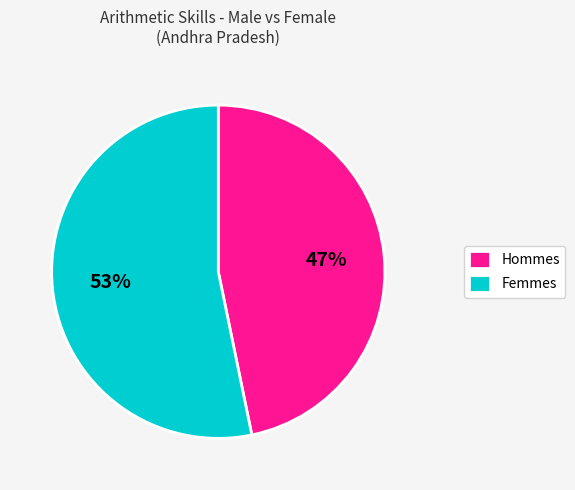

How many slices are in this pie chart?

2